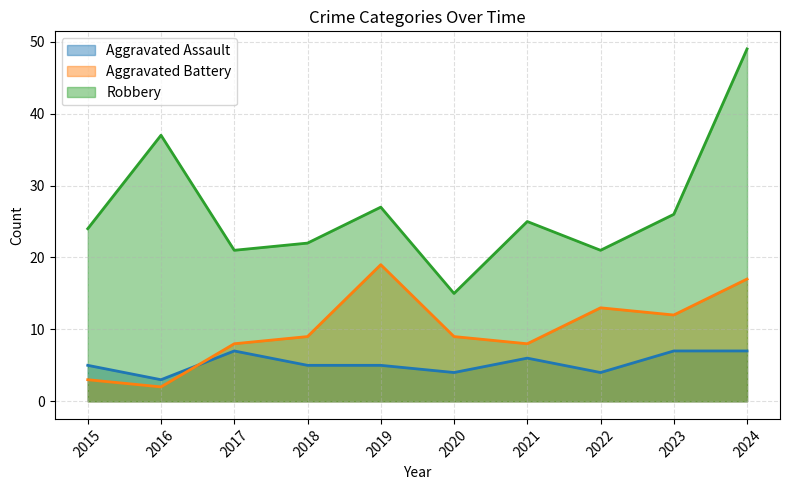

Is it true that Robbery equals 26 at 2023?

True